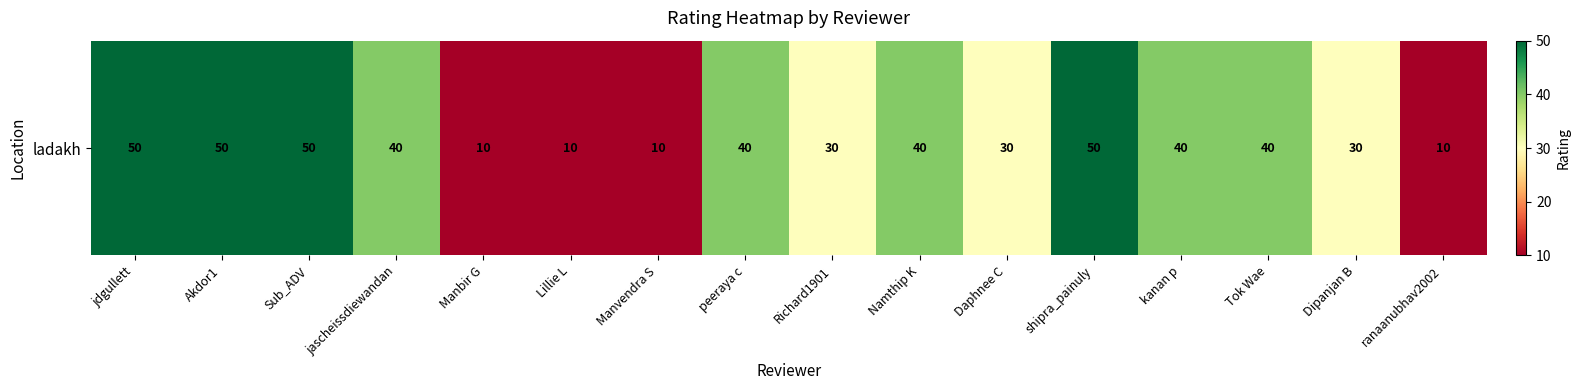

Rank the categories by value from lowest to highest.

Manbir G, Lillie L, Manvendra S, ranaanubhav2002, Richard1901, Daphnee C, Dipanjan B, jascheissdiewandan, peeraya c, Namthip K, kanan p, Tok Wae, jdgullett, Akdor1, Sub_ADV, shipra_painuly